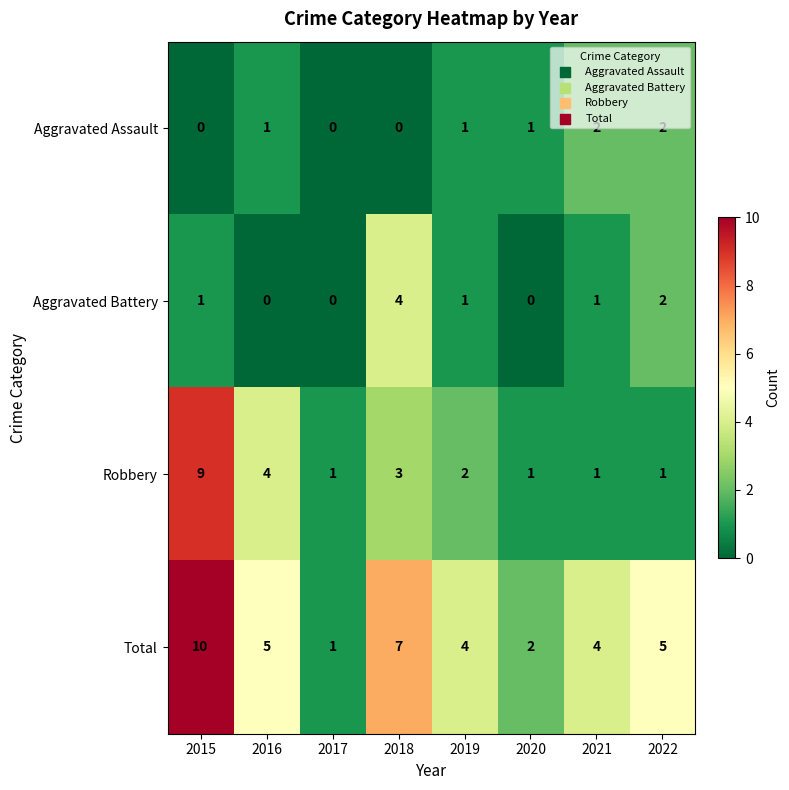

How many Robbery values are between 1 and 4?

7